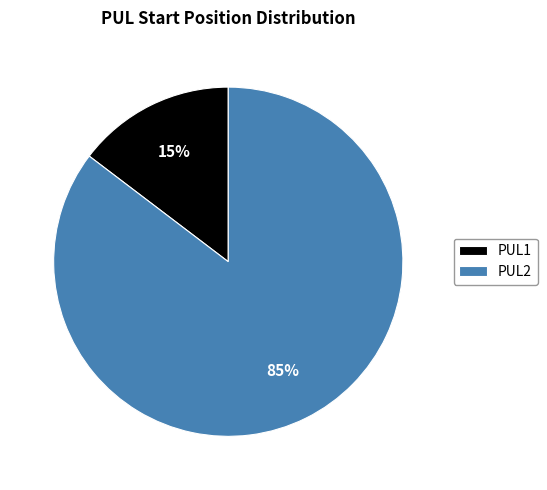

Between PUL2 and PUL1, which is larger?

PUL2